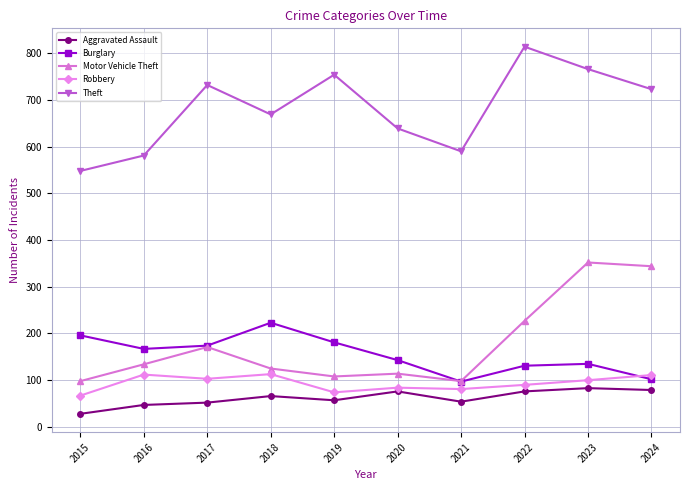

What is the difference between the maximum and minimum values in the Motor Vehicle Theft series?

254